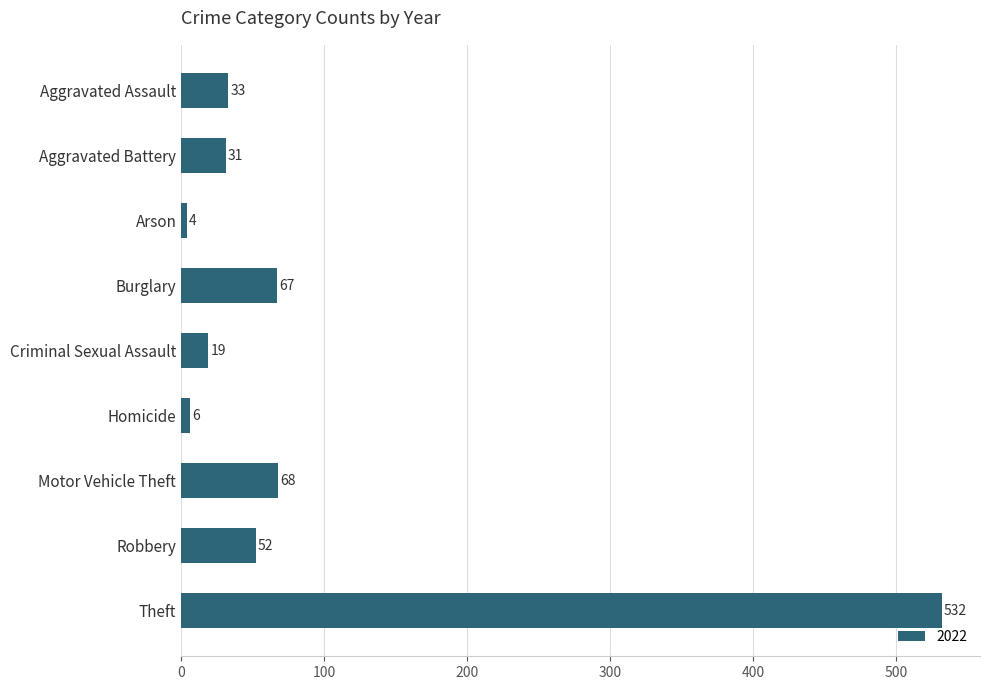

Approximately how many times larger is the value at Aggravated Battery compared to Burglary?

0.5